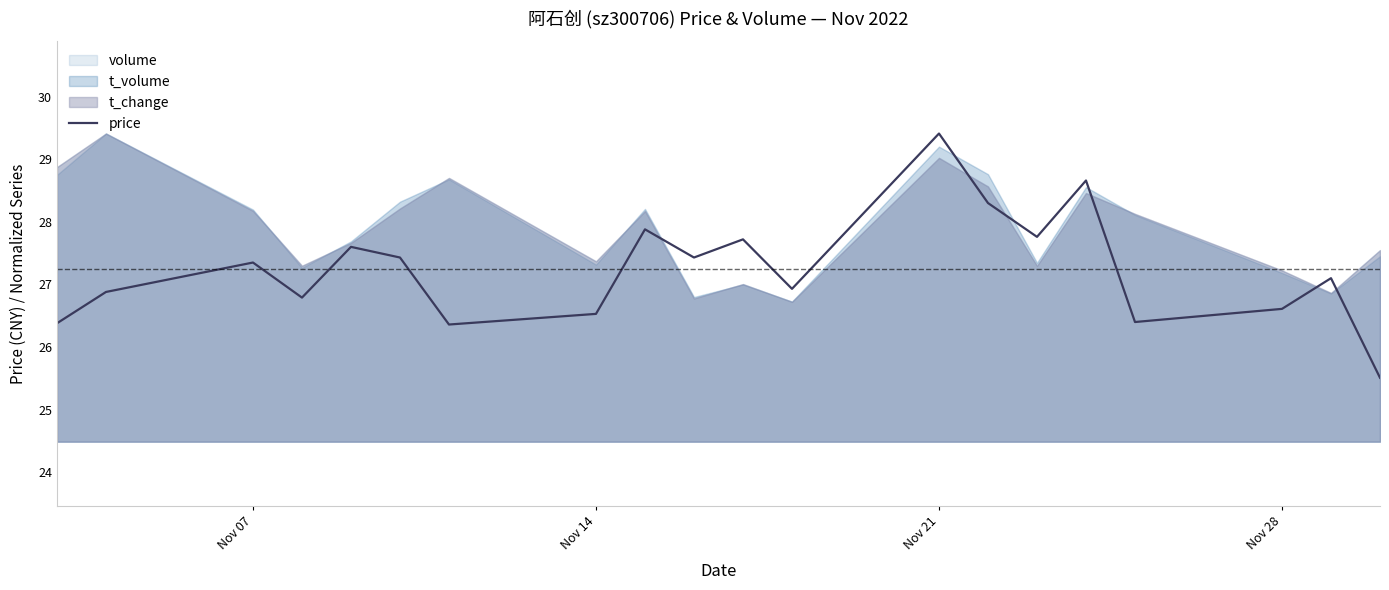

What is the minimum value for price?

25.5